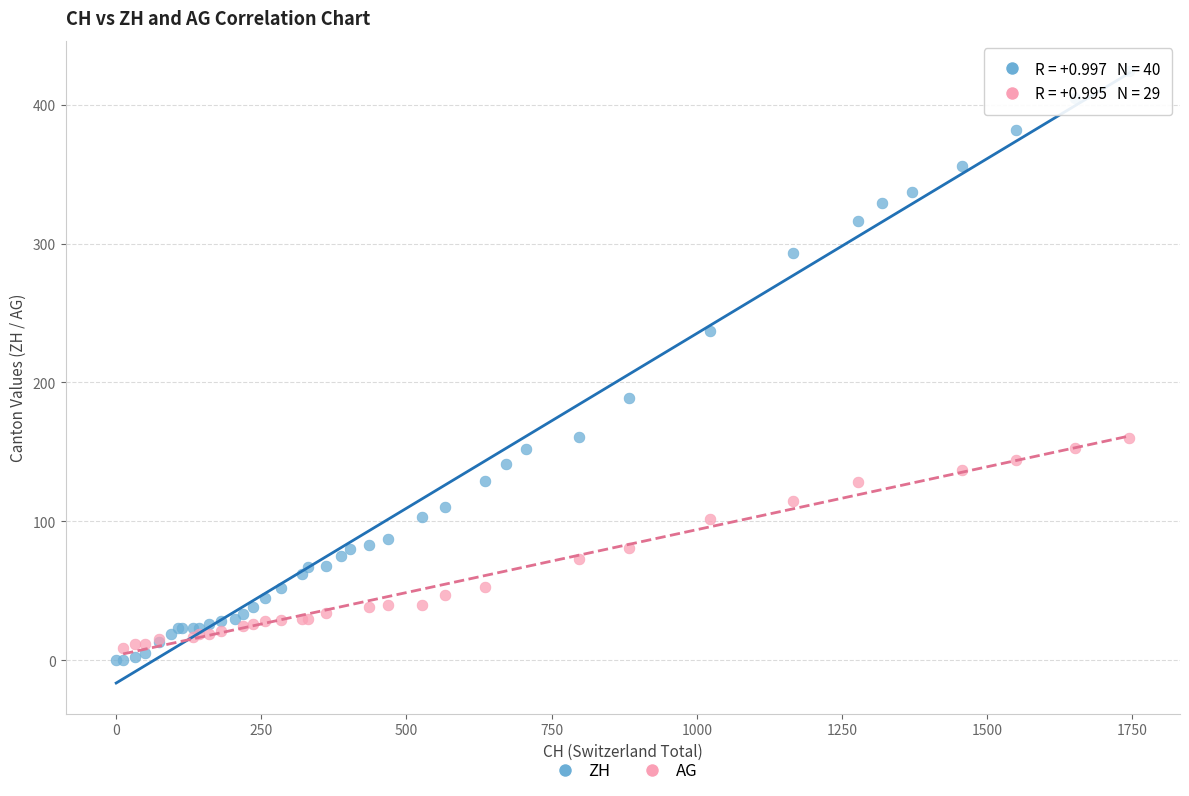

Which series has the largest Y range (max minus min)?

ZH